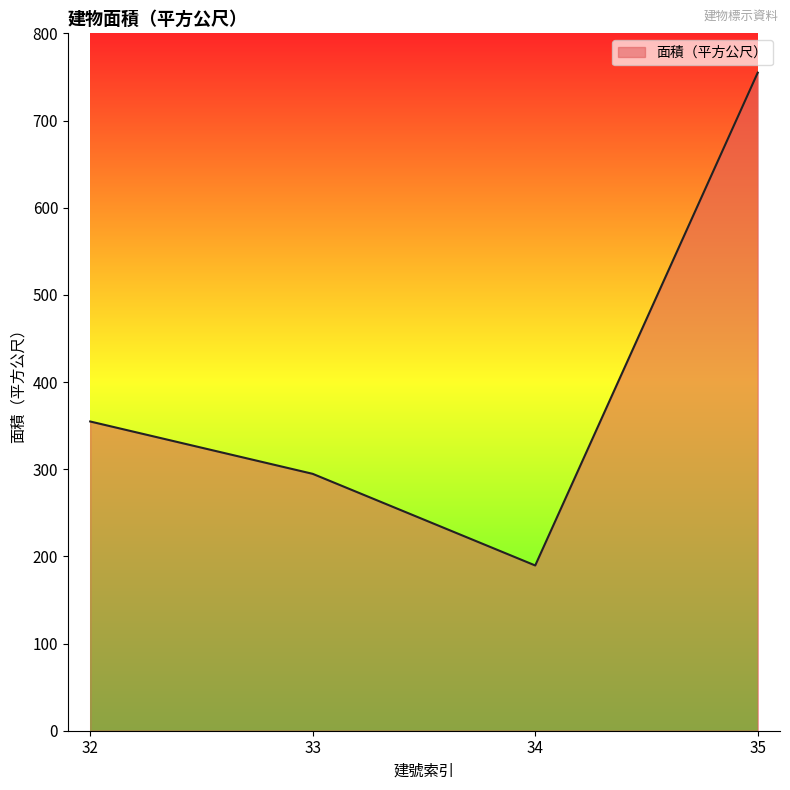

The value at 34 is 333.1. True or false?

False